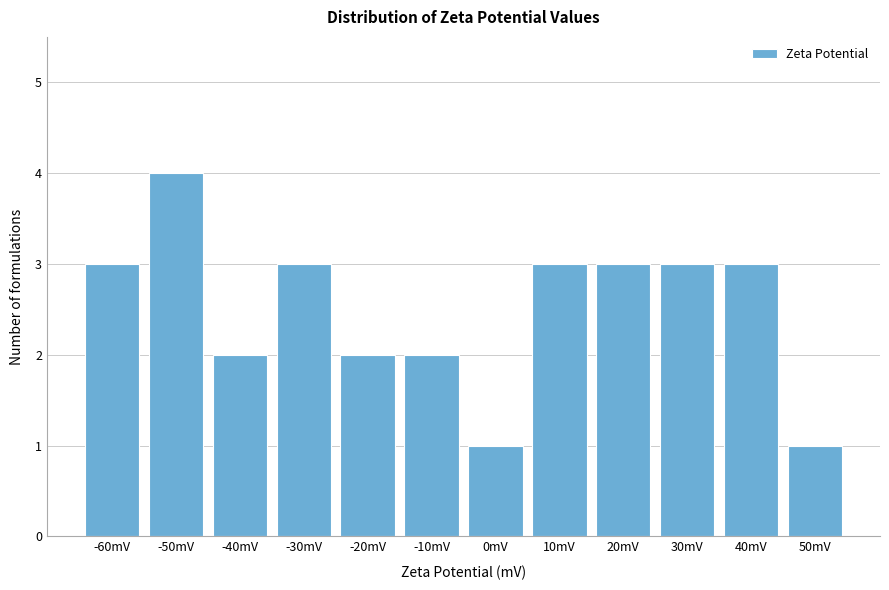

Reading left to right, list all the values displayed in this chart.

3	4	2	3	2	2	1	3	3	3	3	1